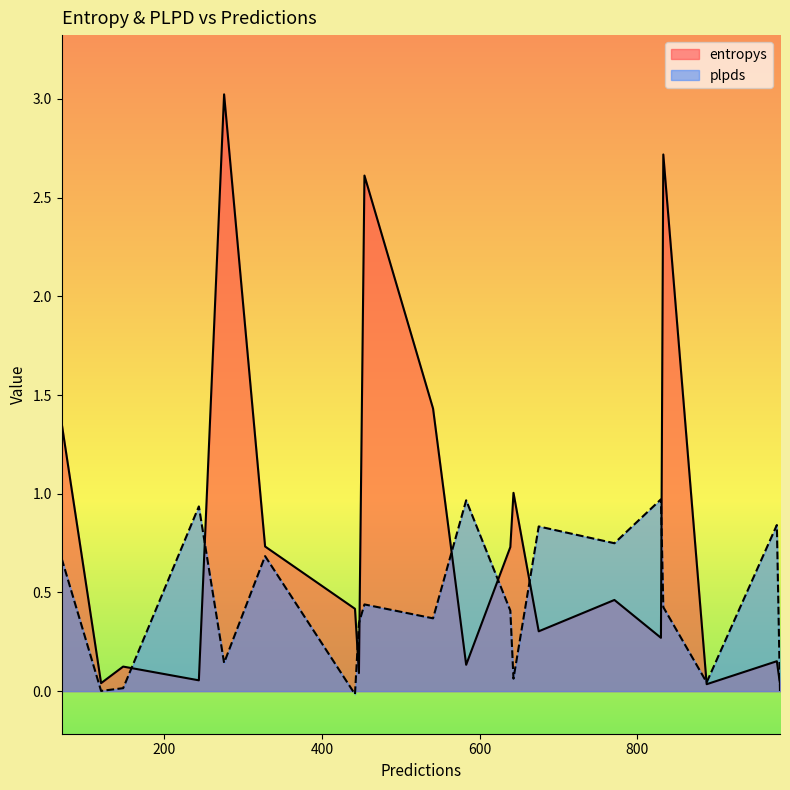

What is the highest value of the plpds series?

1.0